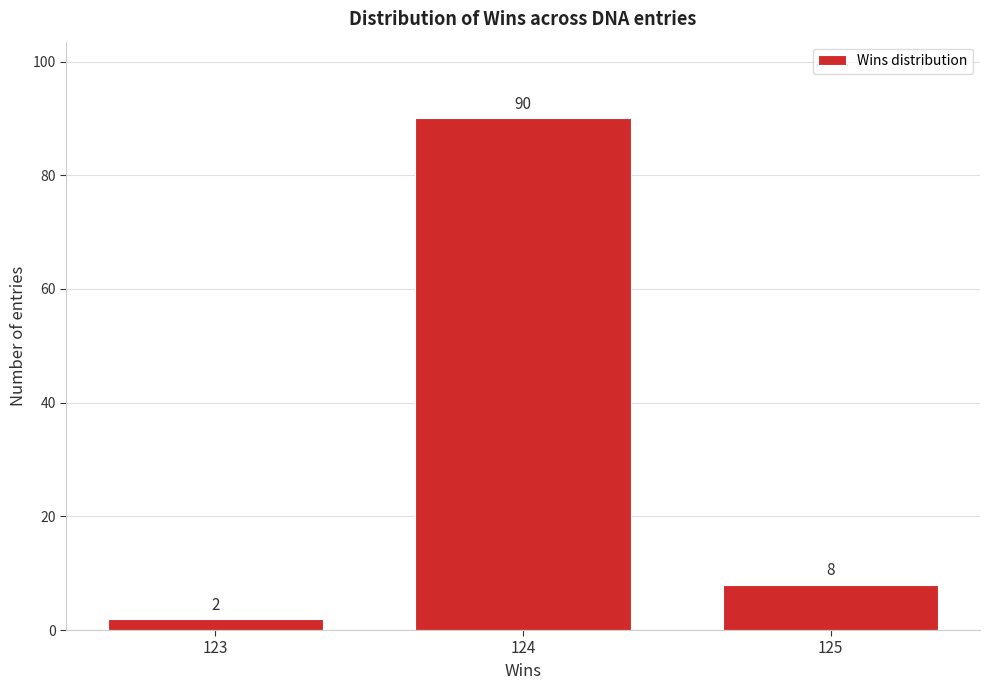

Reading right to left, list all the values displayed in this chart.

125=8	124=90	123=2